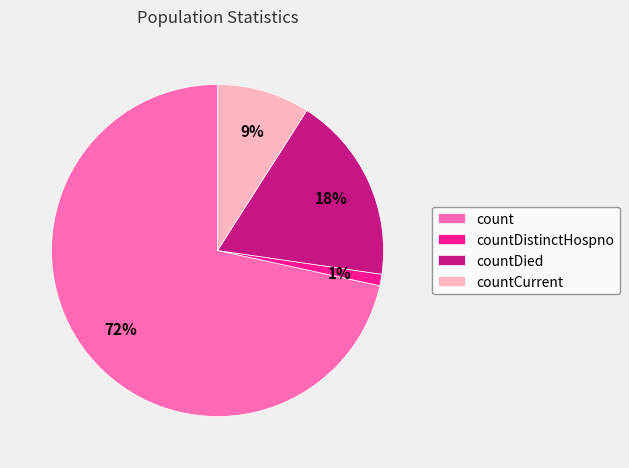

What is the smallest slice in the pie chart?

countDistinctHospno